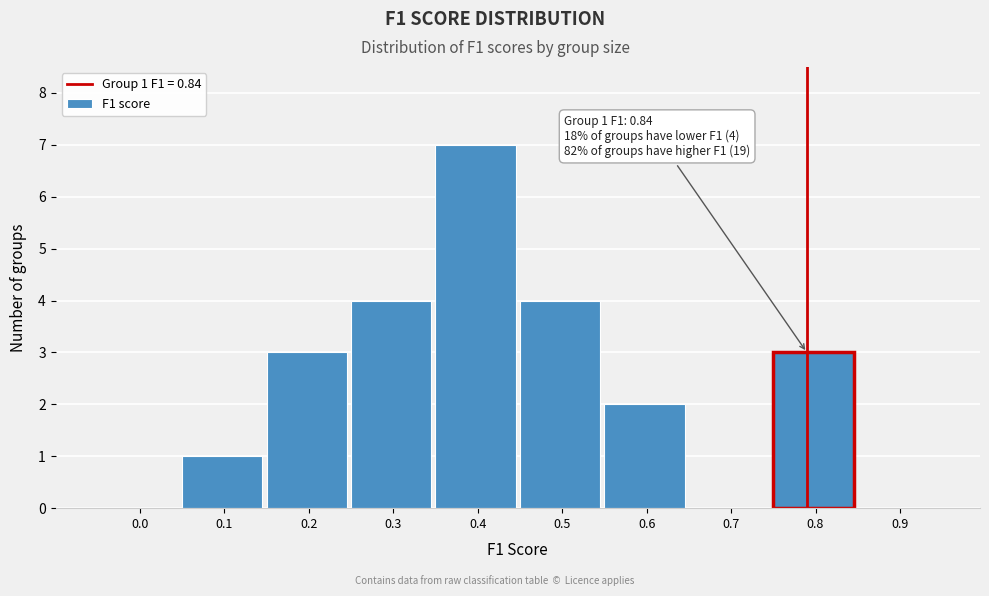

Reading right to left, extract all data points from this chart.

0.9=0	0.8=3	0.7=0	0.6=2	0.5=4	0.4=7	0.3=4	0.2=3	0.1=1	0.0=0